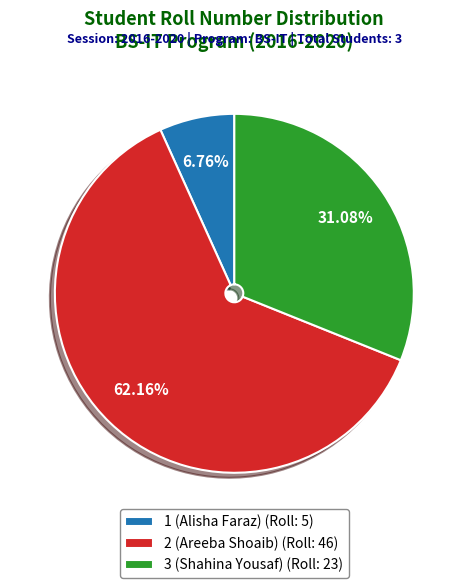

Count the number of slices in the pie.

3